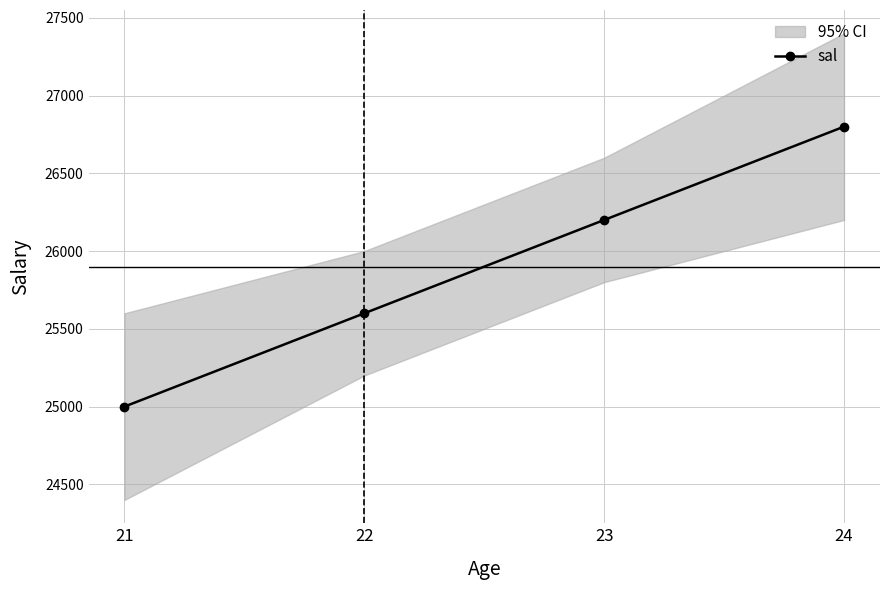

Does the chart have visible grid lines?

Yes